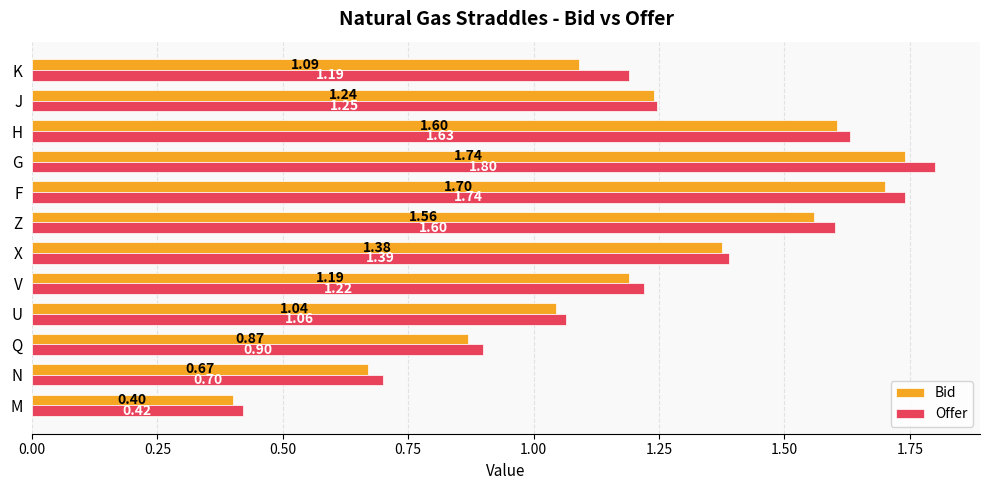

Which series has the largest range (max minus min)?

Offer